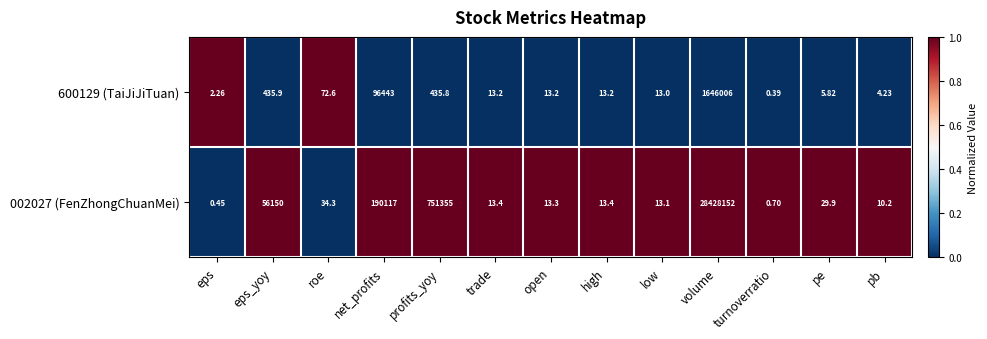

Which category has the lowest value across all series?

turnoverratio